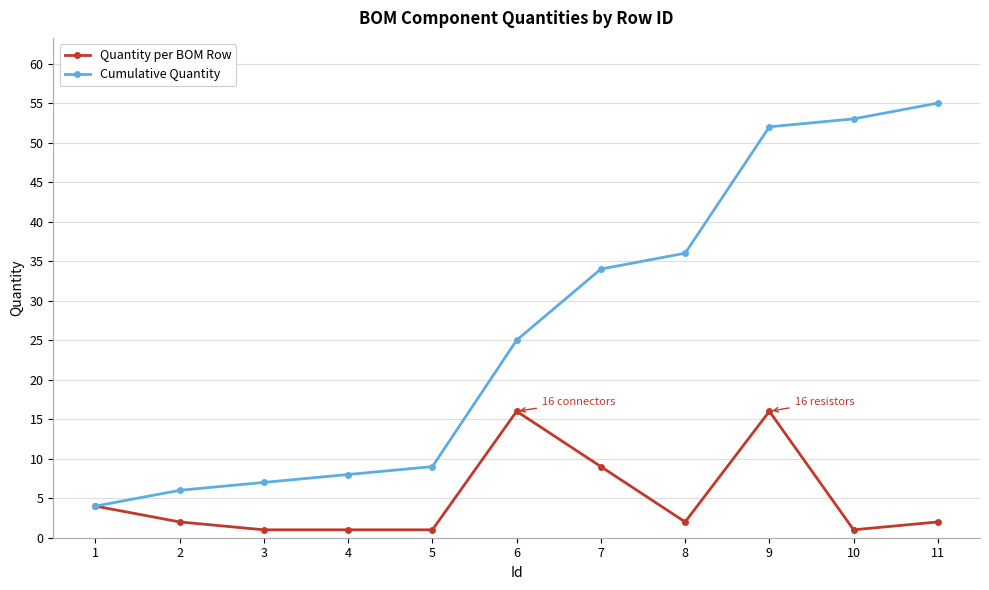

Reading left to right, list all the values displayed in this chart.

Quantity per BOM Row: 1=4	2=2	3=1	4=1	5=1	6=16	7=9	8=2	9=16	10=1	11=2
Cumulative Quantity: 1=4	2=6	3=7	4=8	5=9	6=25	7=34	8=36	9=52	10=53	11=55